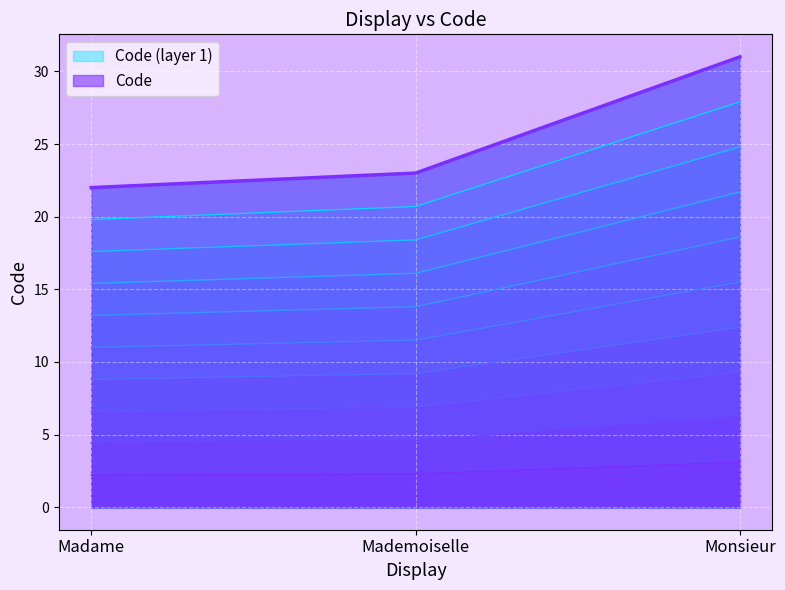

The value at Mademoiselle is 11. True or false?

False